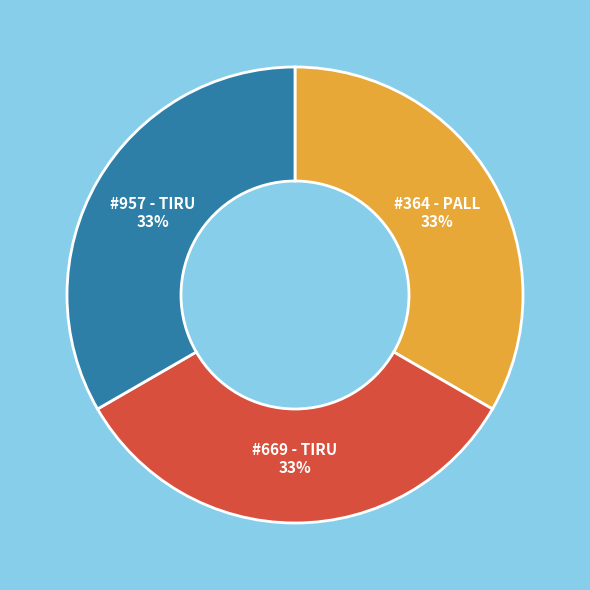

Is it true that #669 - TIRU is 47% of the pie?

False